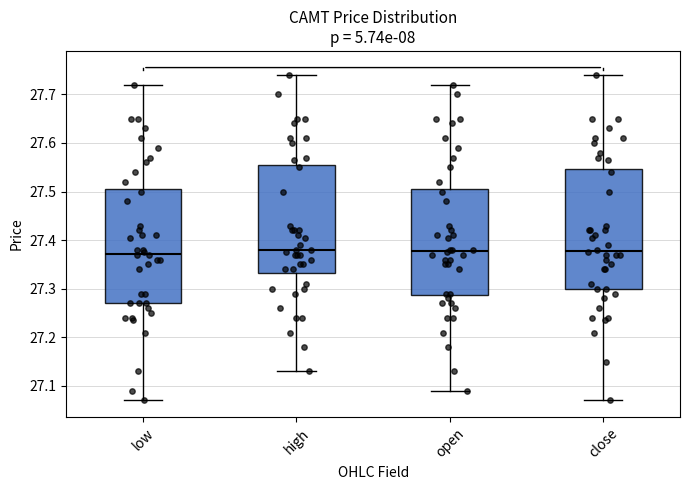

Reading left to right, transcribe this box plot: for each box, give where its median line is, the range the box spans, and where its two whiskers end, as read against the y-axis. The values are not printed on the chart, so give them approximately, as read against the axis.

low: median 27.37, box 27.27 to 27.51, whiskers 27.07 to 27.72
high: median 27.38, box 27.33 to 27.55, whiskers 27.13 to 27.74
open: median 27.38, box 27.29 to 27.51, whiskers 27.09 to 27.72
close: median 27.38, box 27.30 to 27.55, whiskers 27.07 to 27.74